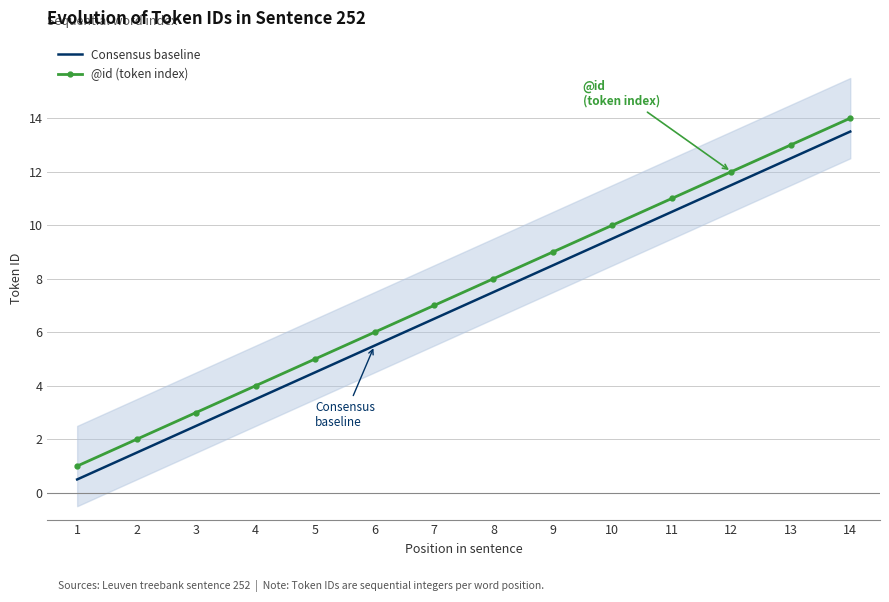

True or false: Consensus baseline and @id (token index) intersect in this chart.

False